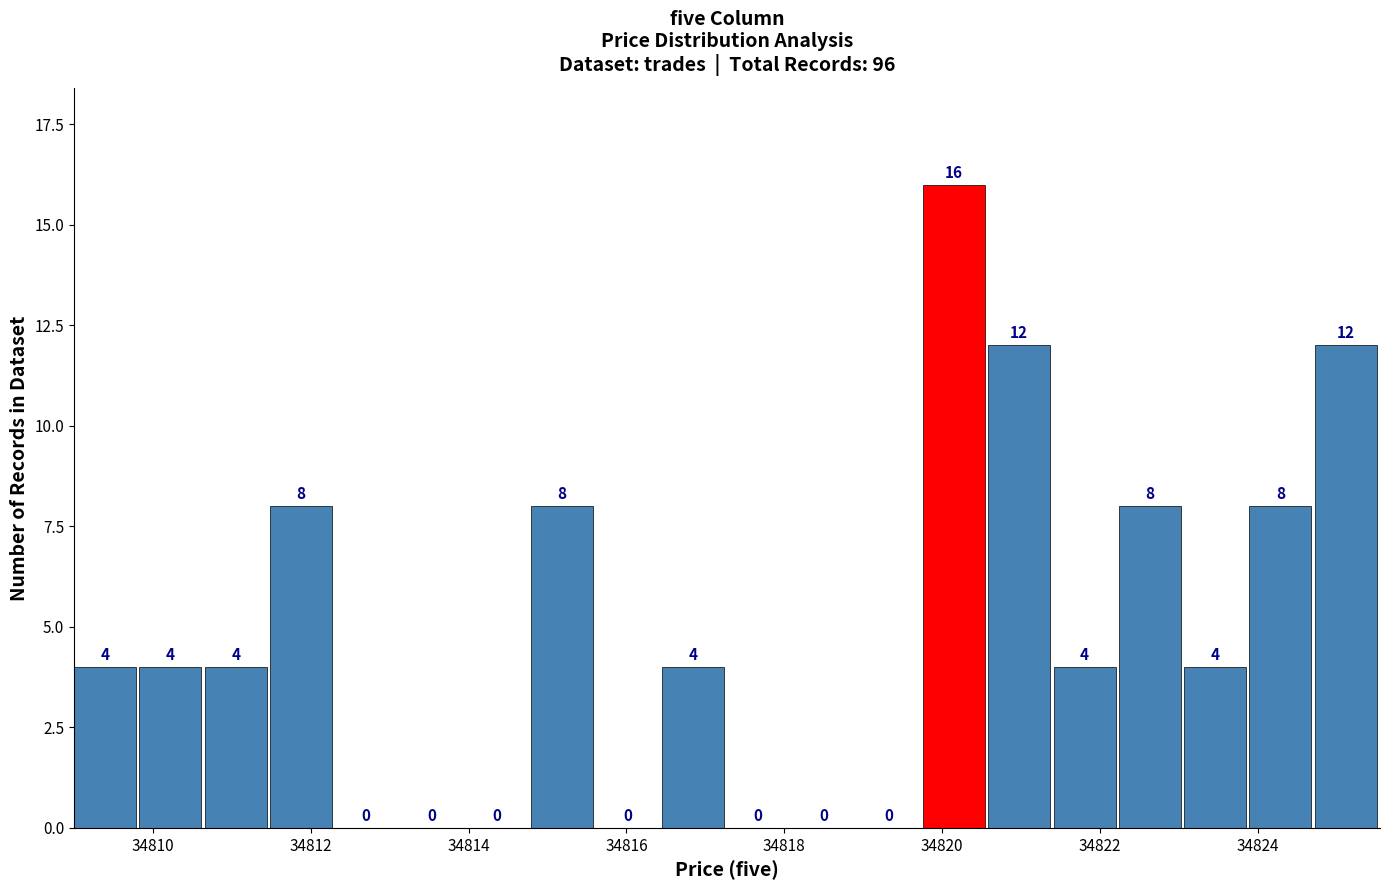

Which range on the x-axis has the tallest bar?

34819.8 to 34820.6